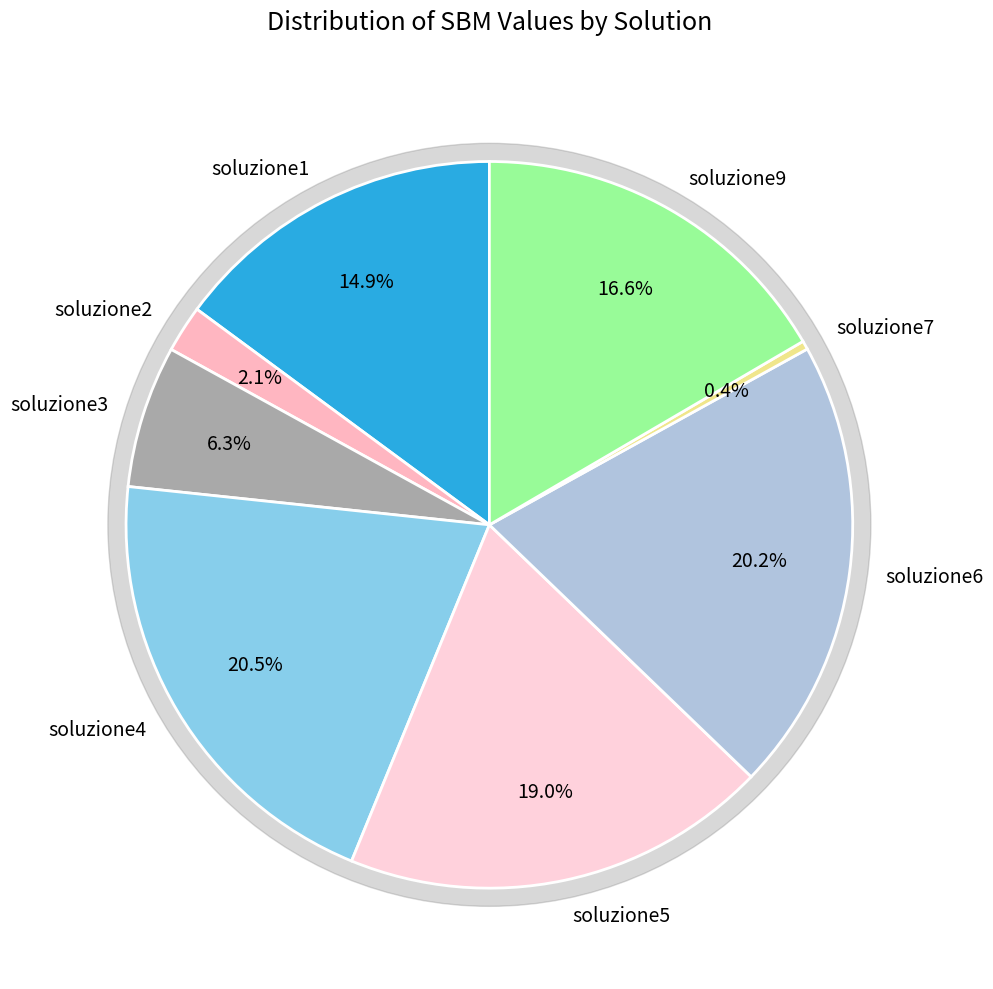

Is it true that soluzione9 is 31% of the pie?

False